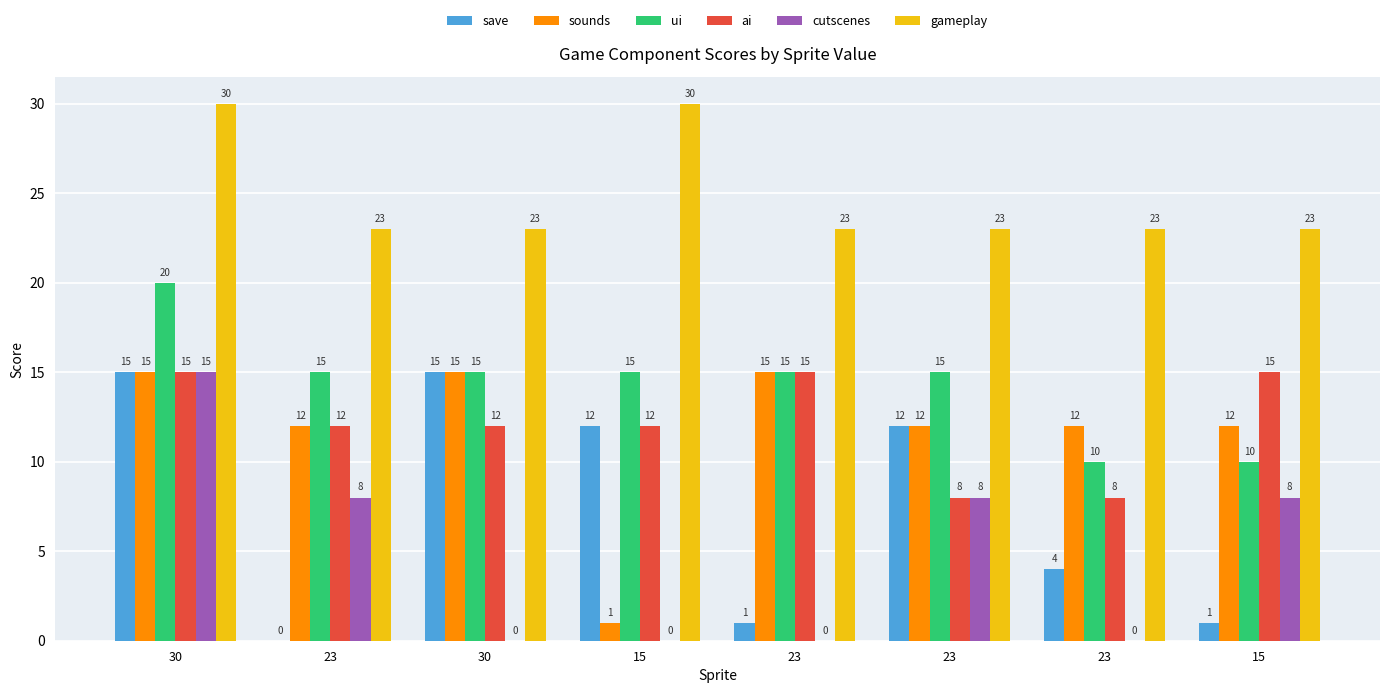

What are all the series names shown in the legend?

save, sounds, ui, ai, cutscenes, gameplay